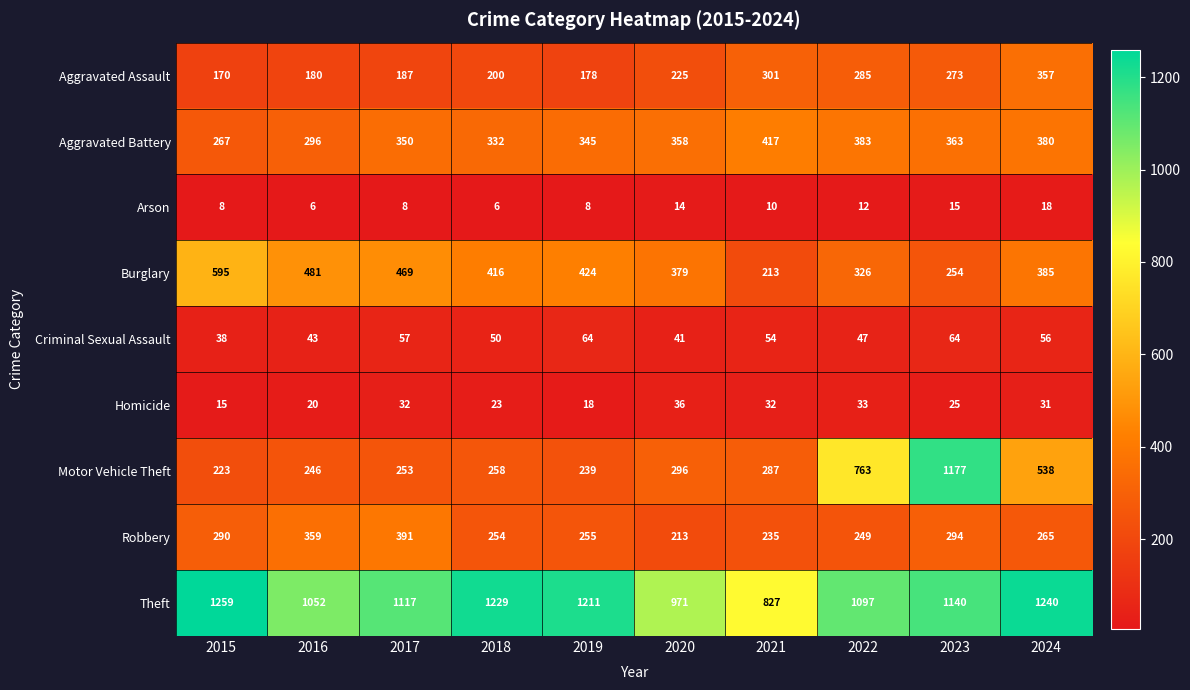

Is it true that Robbery equals 141 at 2024?

False